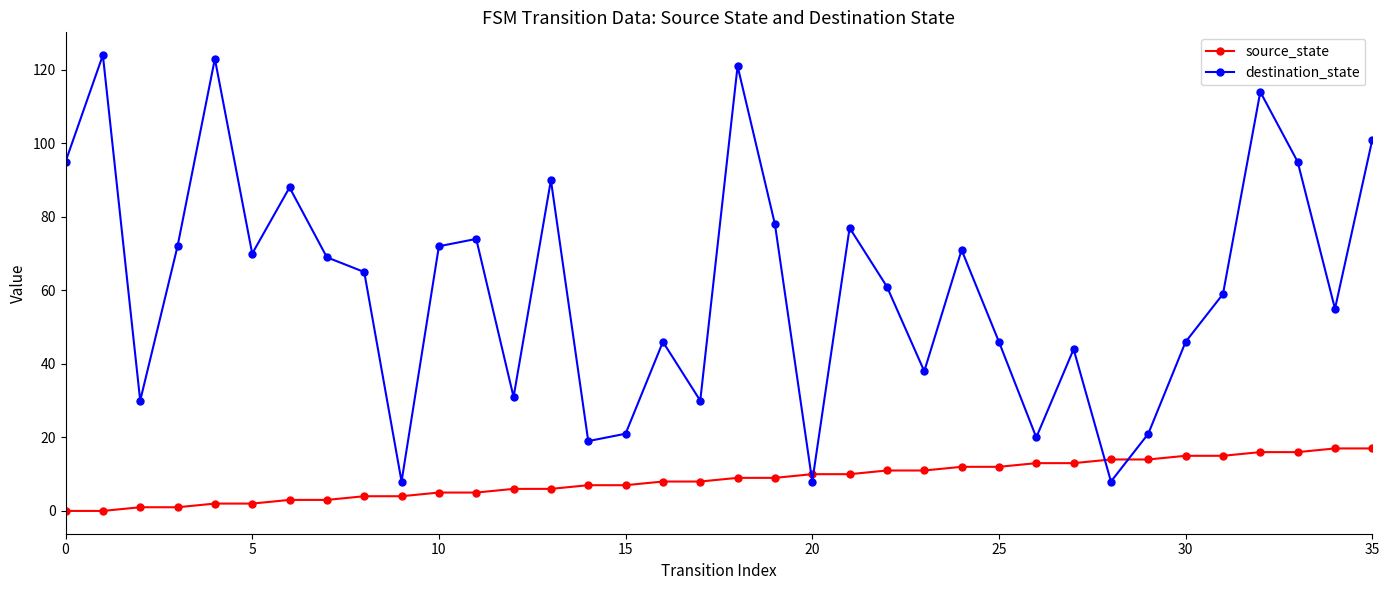

Count the number of data series in this chart.

2